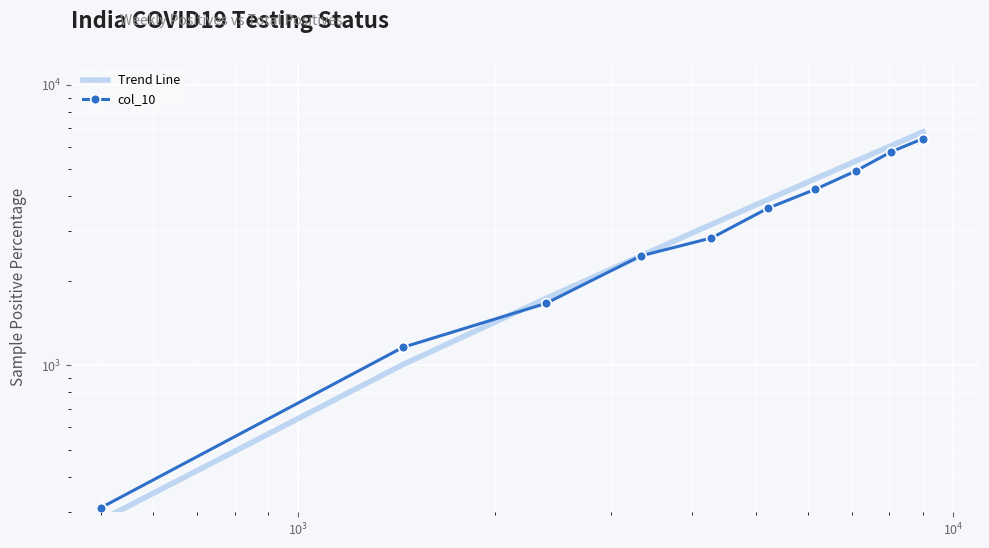

What are all the series names shown in the legend?

Trend Line, col_10